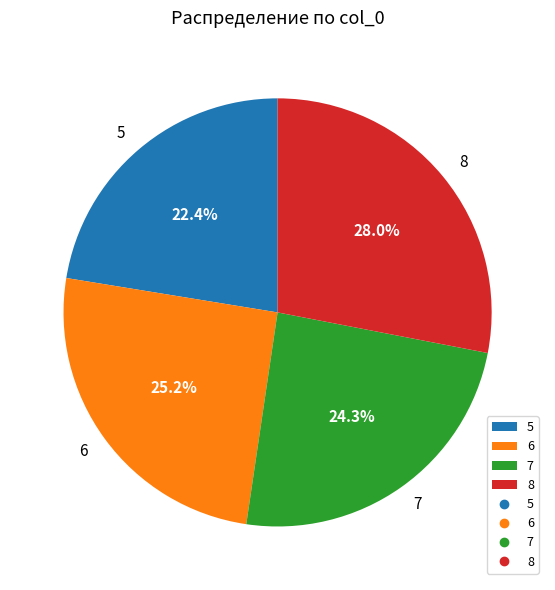

Between 5 and 8, which is larger?

8